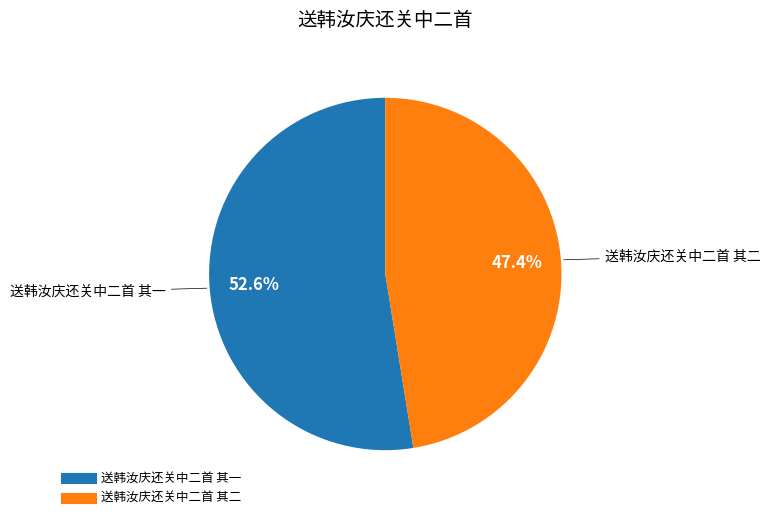

Does any single category account for the majority?

Yes